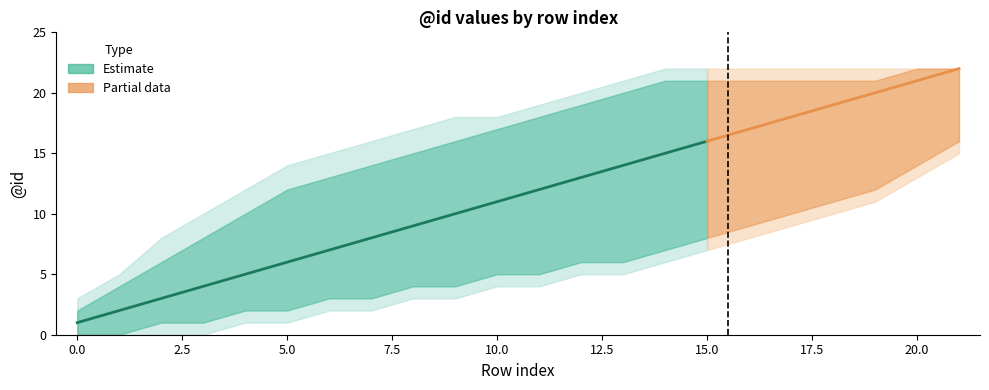

List the labels in order of value, largest first.

21, 20, 19, 18, 17, 16, 15, 14, 13, 12, 11, 10, 9, 8, 7, 6, 5, 4, 3, 2, 1, 0